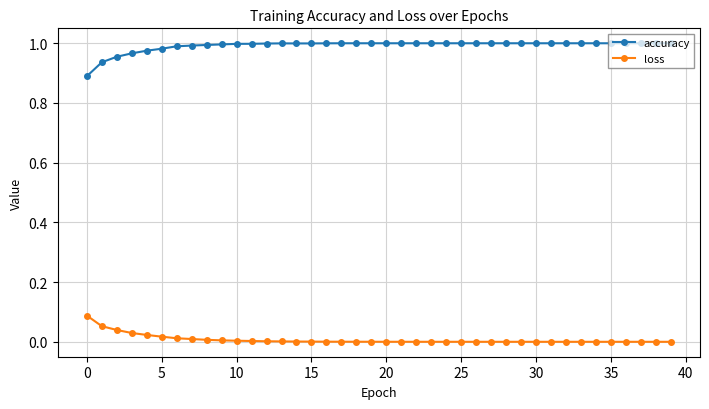

True or false: accuracy has more than 0 points higher than both neighbors.

True